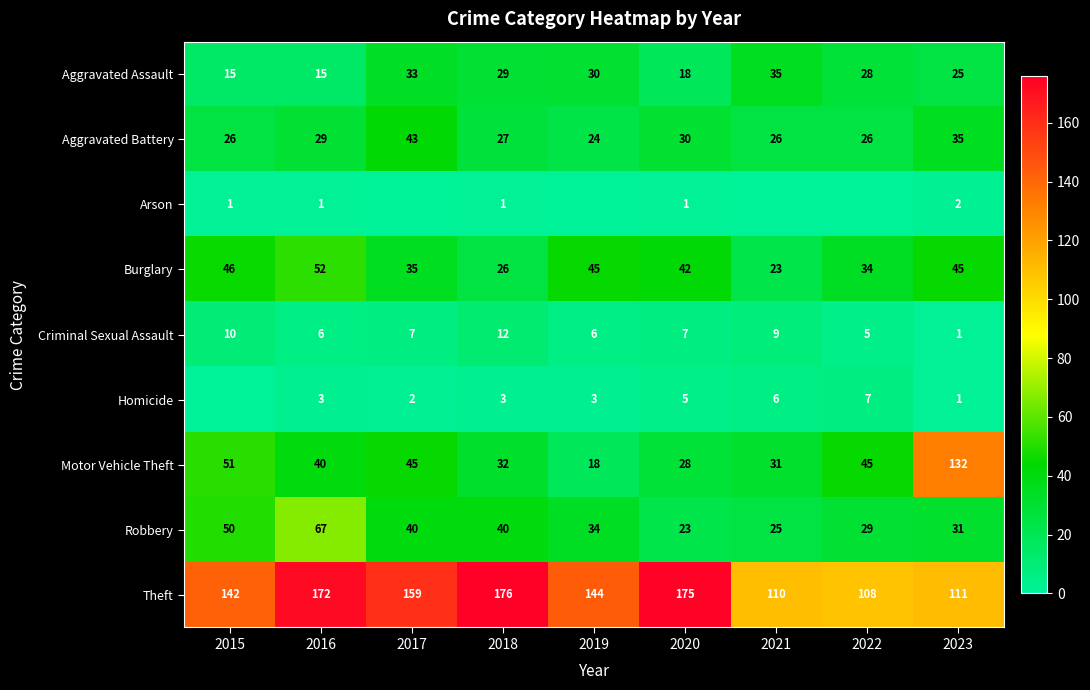

What is the difference between the second highest and second lowest values in the Robbery series?

25